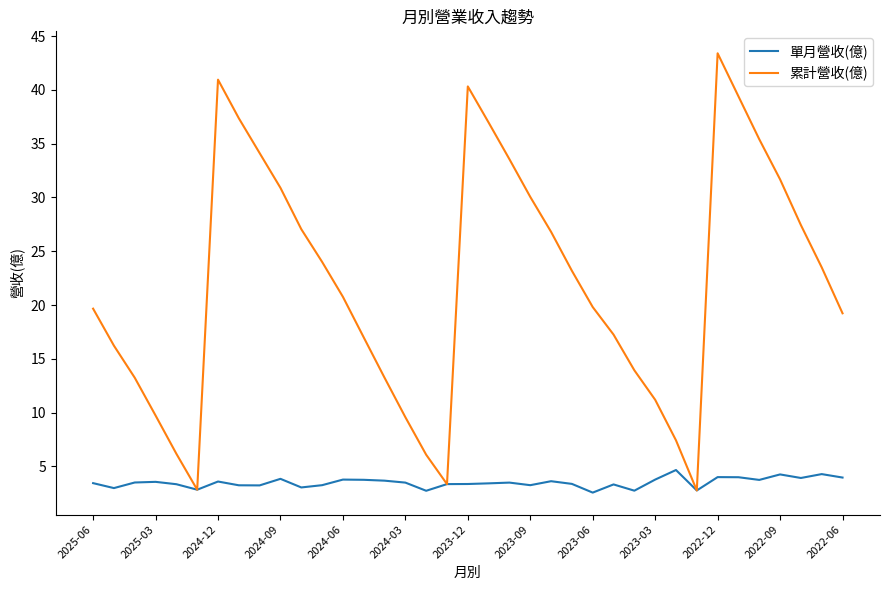

What is the smallest value displayed?

2.6